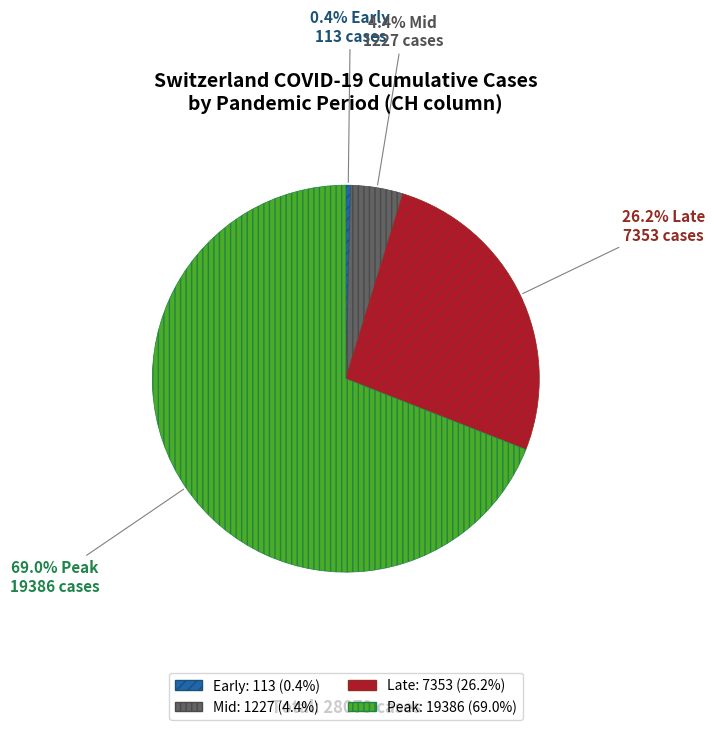

How many segments does this pie chart have?

4